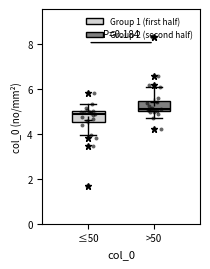

Where is the upper edge of the box for ≤50 on the y-axis? The values are not printed on the chart, so give them approximately, as read against the axis.

5.0